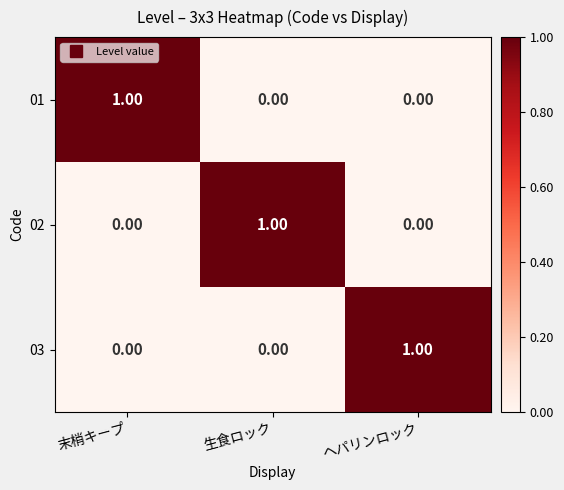

Which category has the highest value in the 03 series?

ヘパリンロック